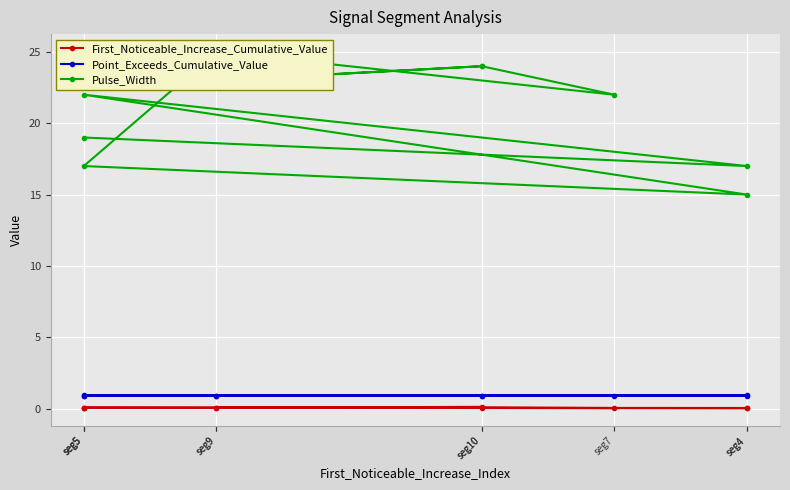

List the series in order of their peak value, highest first.

Pulse_Width, Point_Exceeds_Cumulative_Value, First_Noticeable_Increase_Cumulative_Value